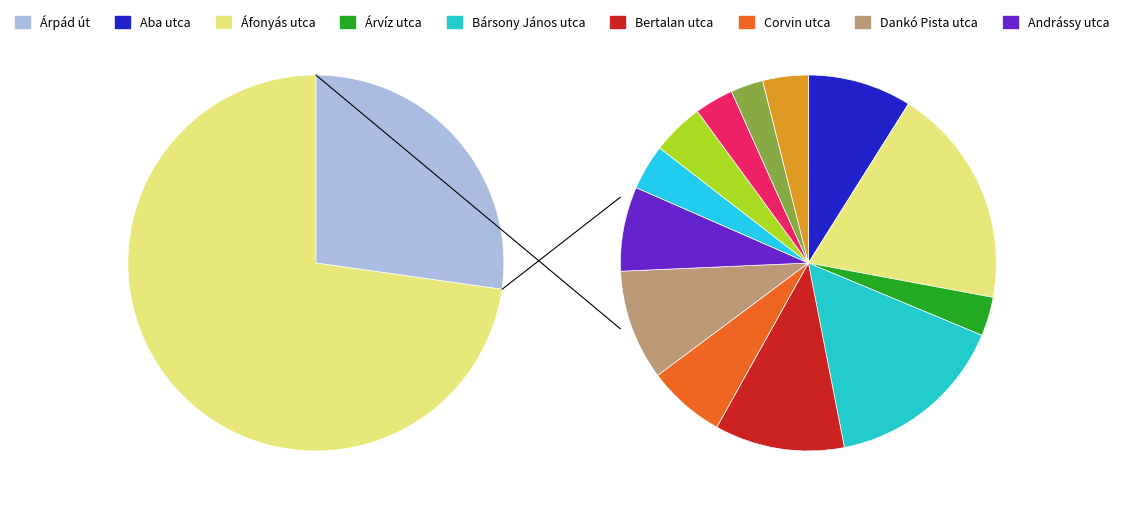

Does any single category account for the majority?

No